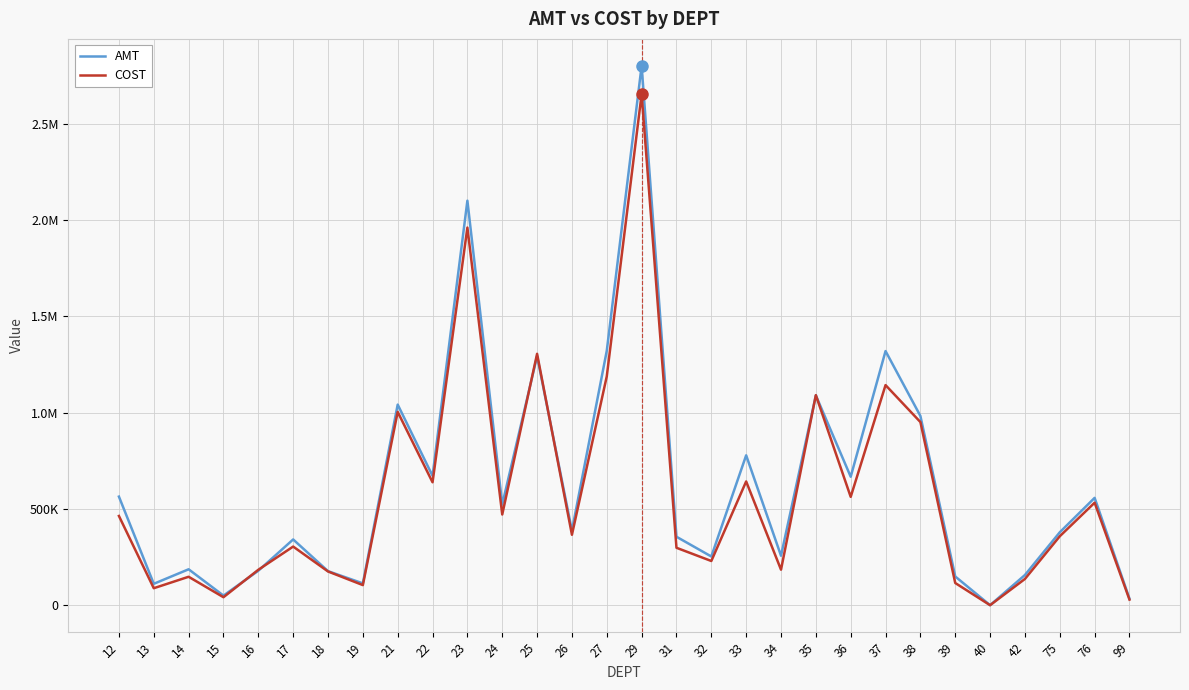

Is this an area chart (filled region under the line)?

No